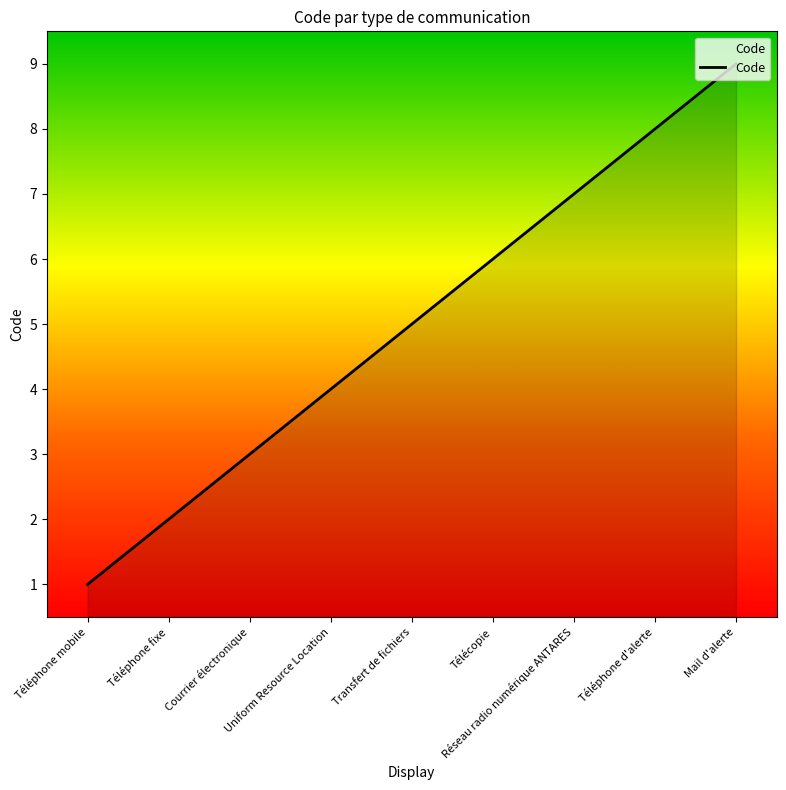

How many series are shown in this chart?

1